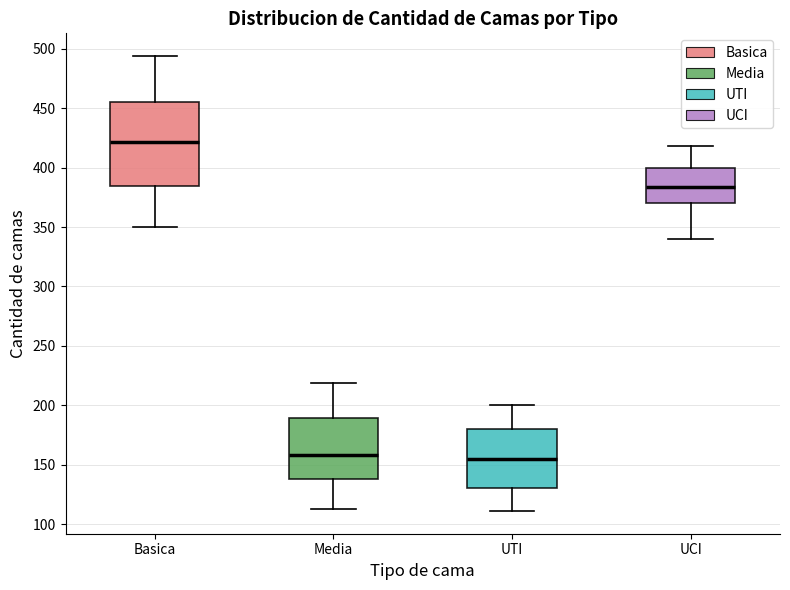

Reading left to right, read every box against the y-axis: the position of its median line, the range the box covers, and the ends of its whiskers. The values are not printed on the chart, so give them approximately, as read against the axis.

Basica: median 420, box 385 to 455, whiskers 350 to 495
Media: median 160, box 140 to 190, whiskers 115 to 220
UTI: median 155, box 130 to 180, whiskers 110 to 200
UCI: median 385, box 370 to 400, whiskers 340 to 420